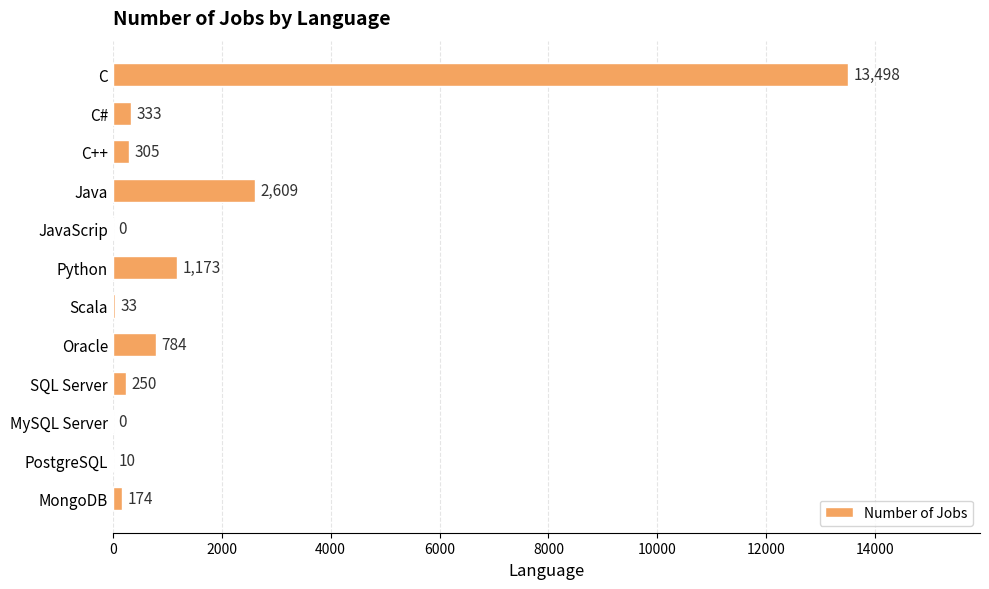

What is the sum of all values?

19169